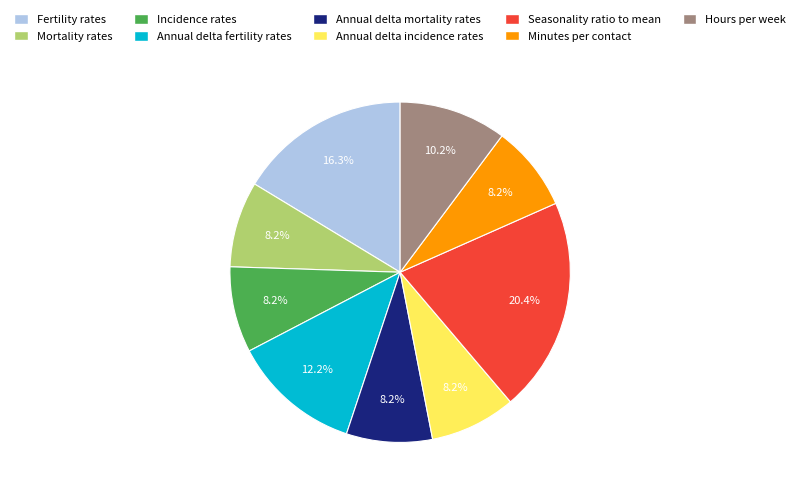

How many slices are in this pie chart?

9